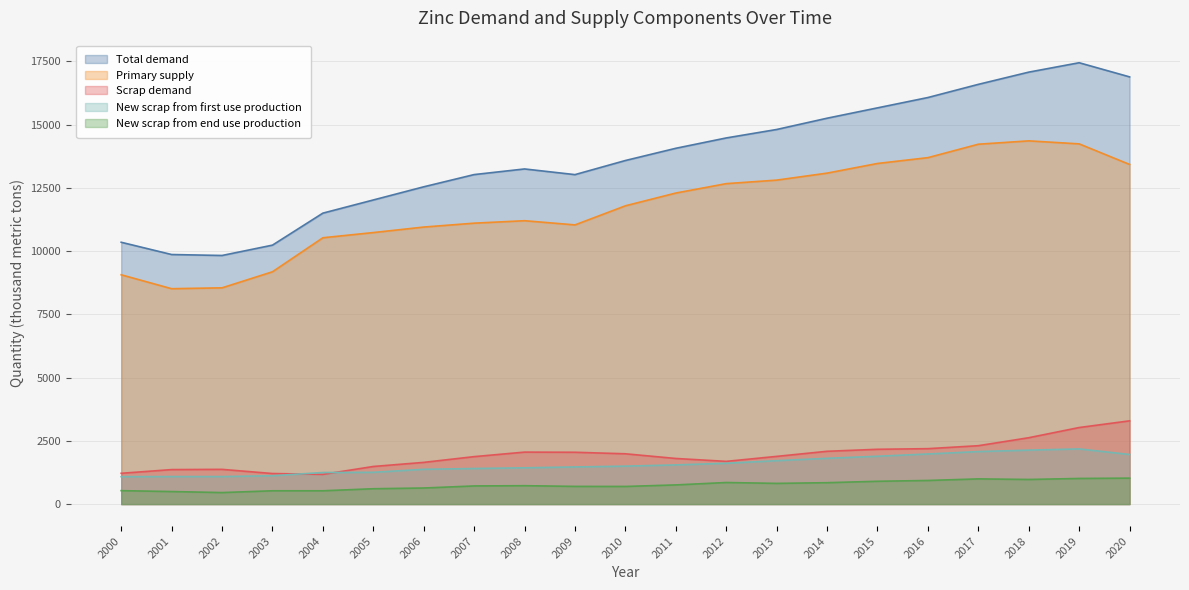

At which category does Total demand reach its first local valley?

2002